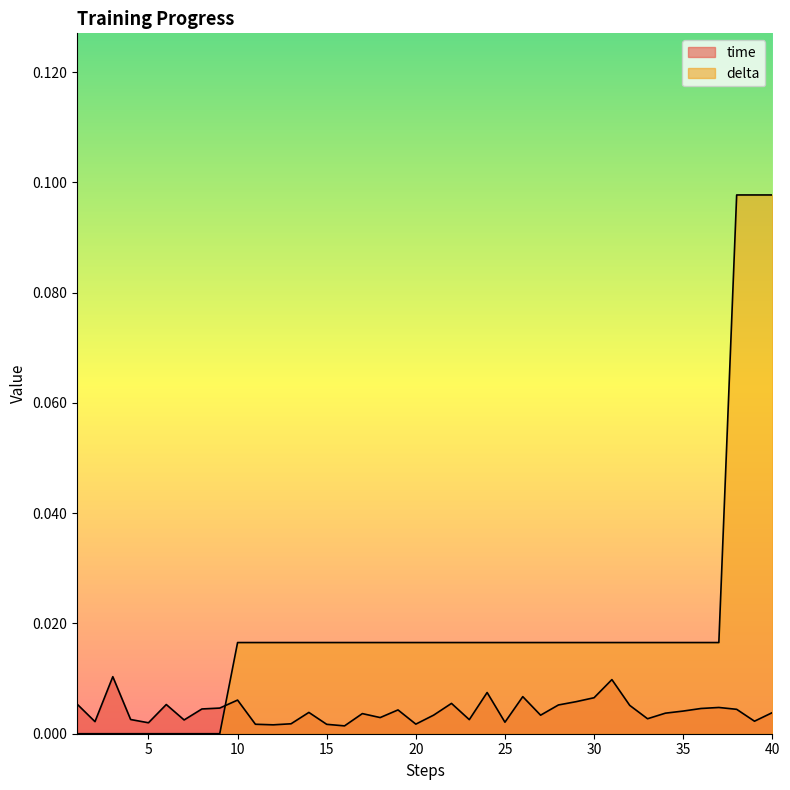

Reading left to right, what are all the values shown in this chart?

time: 0.0	0.0	0.0	0.0	0.0	0.0	0.0	0.0	0.0	0.0	0.0	0.0	0.0	0.0	0.0	0.0	0.0	0.0	0.0	0.0	0.0	0.0	0.0	0.0	0.0	0.0	0.0	0.0	0.0	0.0	0.0	0.0	0.0	0.0	0.0	0.0	0.0	0.0	0.0	0.0
delta: 0.0	0.0	0.0	0.0	0.0	0.0	0.0	0.0	0.0	0.0	0.0	0.0	0.0	0.0	0.0	0.0	0.0	0.0	0.0	0.0	0.0	0.0	0.0	0.0	0.0	0.0	0.0	0.0	0.0	0.0	0.0	0.0	0.0	0.0	0.0	0.0	0.0	0.1	0.1	0.1